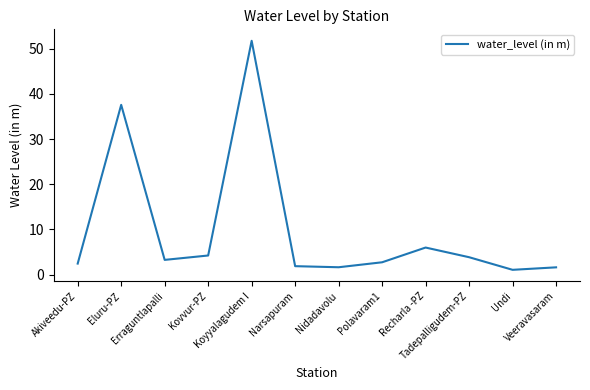

What is the difference between the maximum and minimum values?

50.7